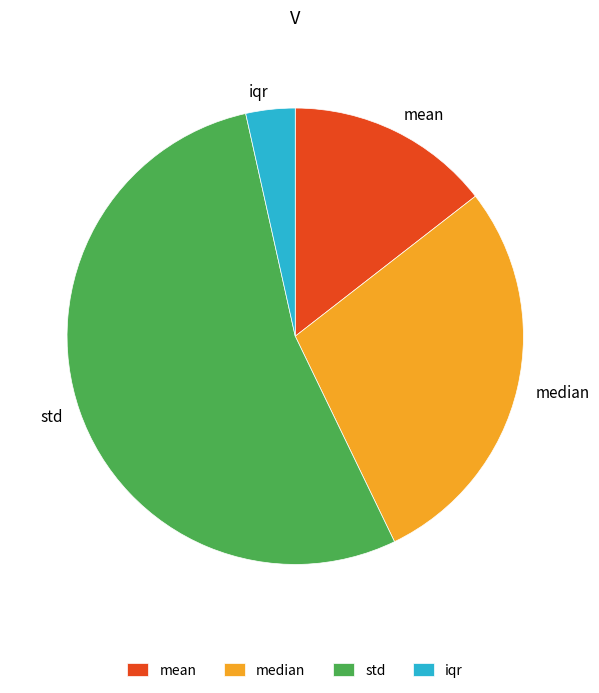

Count the number of slices in the pie.

4